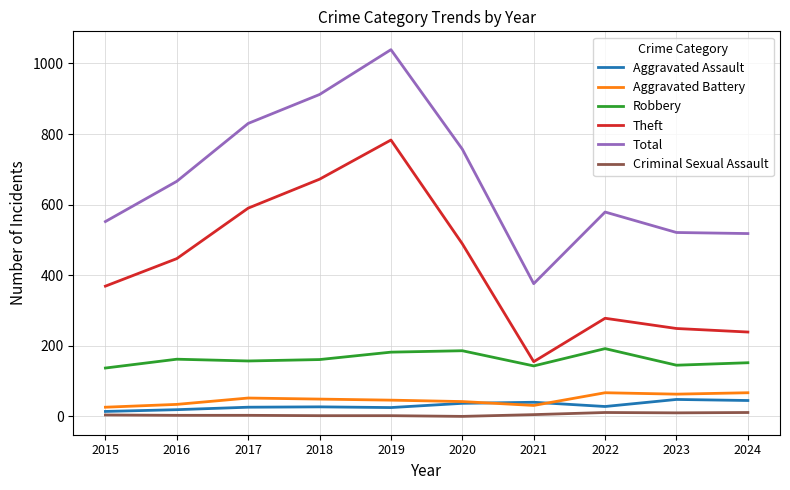

Rank the categories by Theft value from highest to lowest.

2019, 2018, 2017, 2020, 2016, 2015, 2022, 2023, 2024, 2021